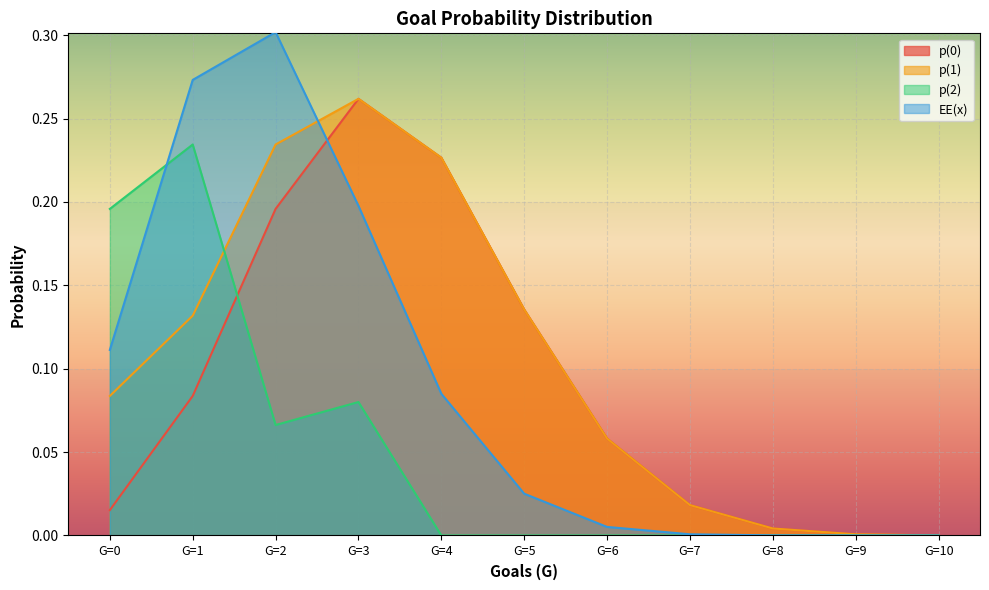

How many categories are shown in the chart?

11